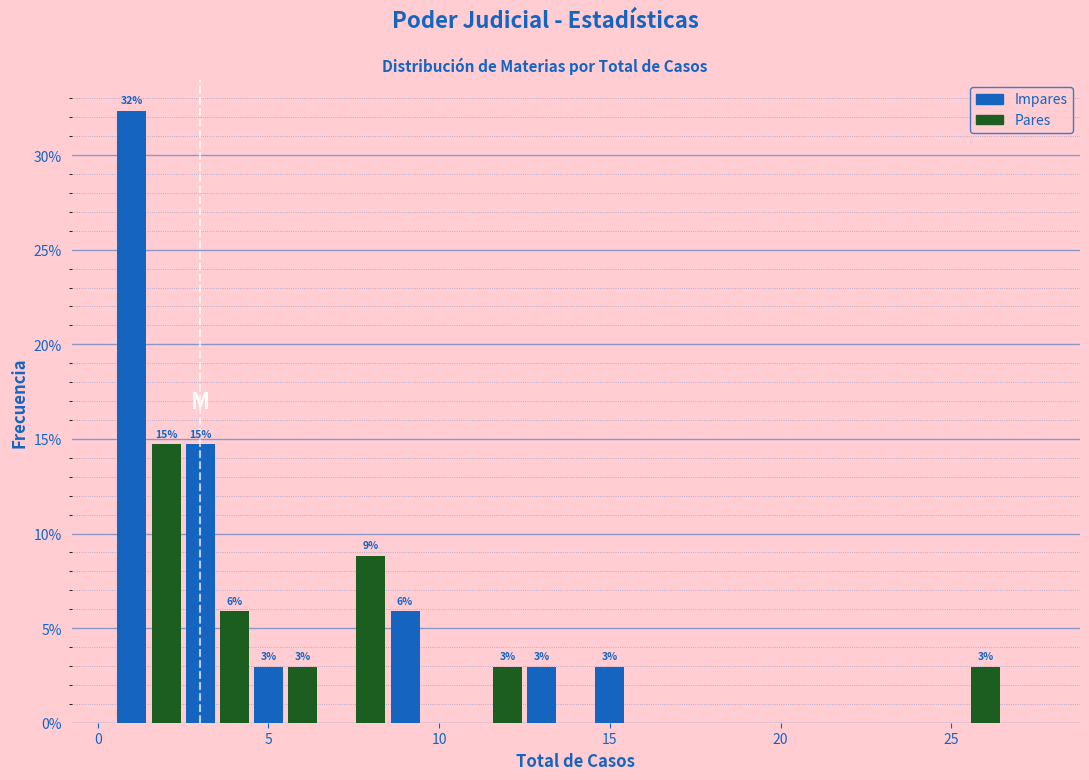

Around what value on the x-axis is the tallest bar? Give the approximate position of its centre, as read against the axis.

1.0